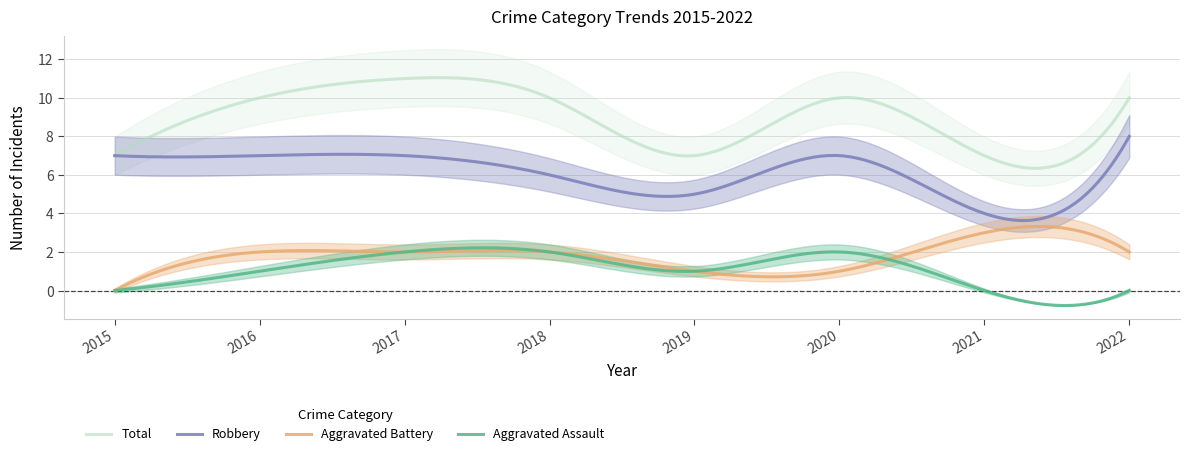

List the labels in order of Aggravated Battery value, largest first.

2021, 2016, 2017, 2018, 2022, 2019, 2020, 2015